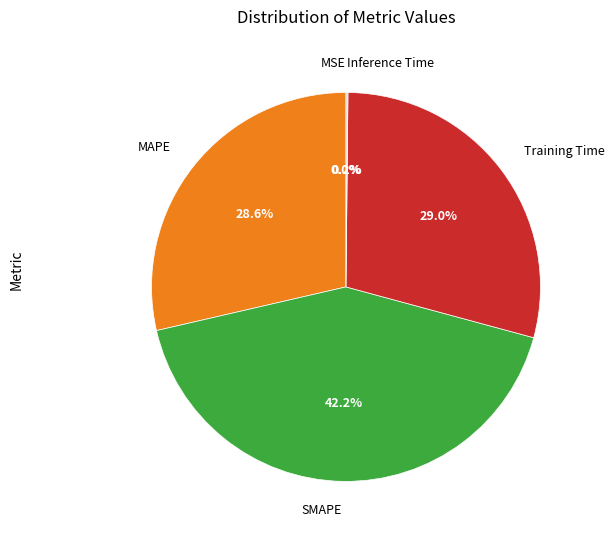

Is there a majority slice in this chart?

No